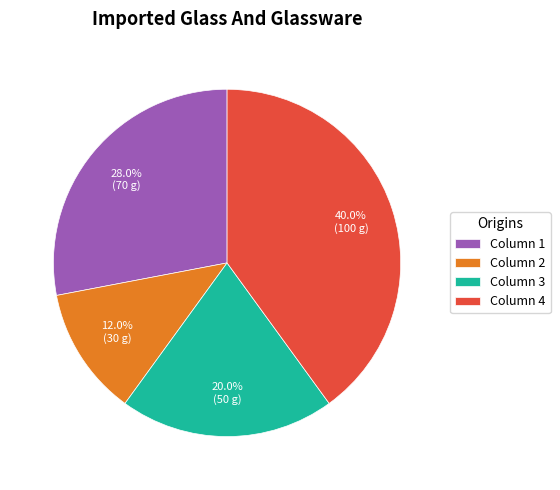

What is the ratio of the value at Column 1 to the value at Column 4?

0.7